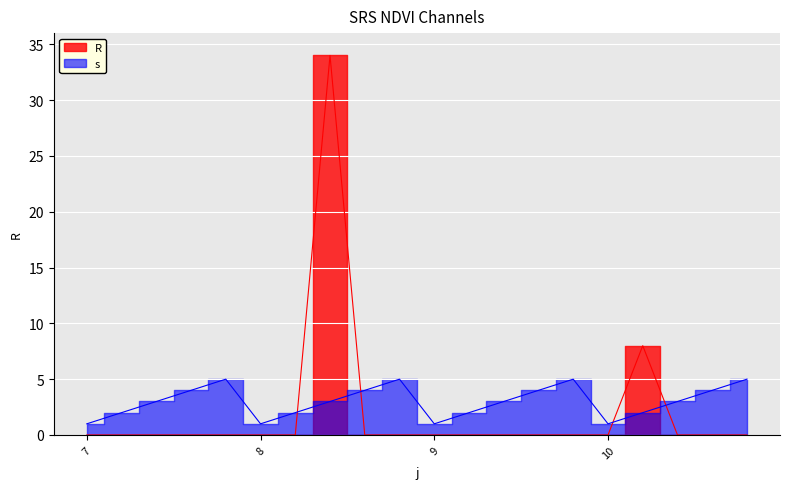

True or false: s has a value of 1 at 10.

False